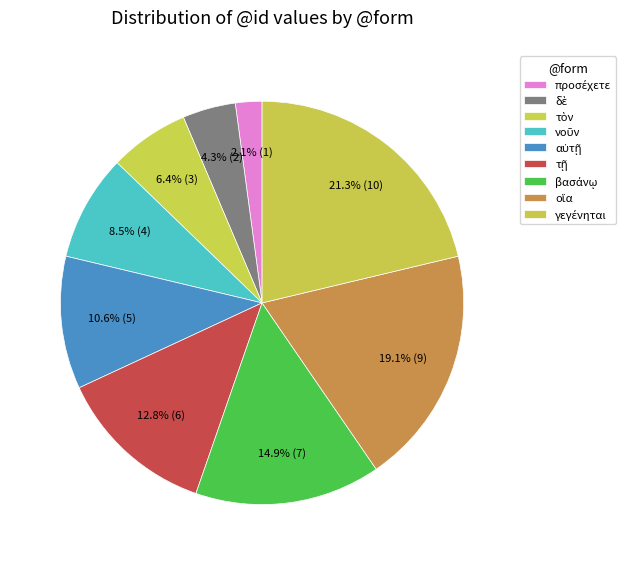

Is προσέχετε the majority of the pie?

No